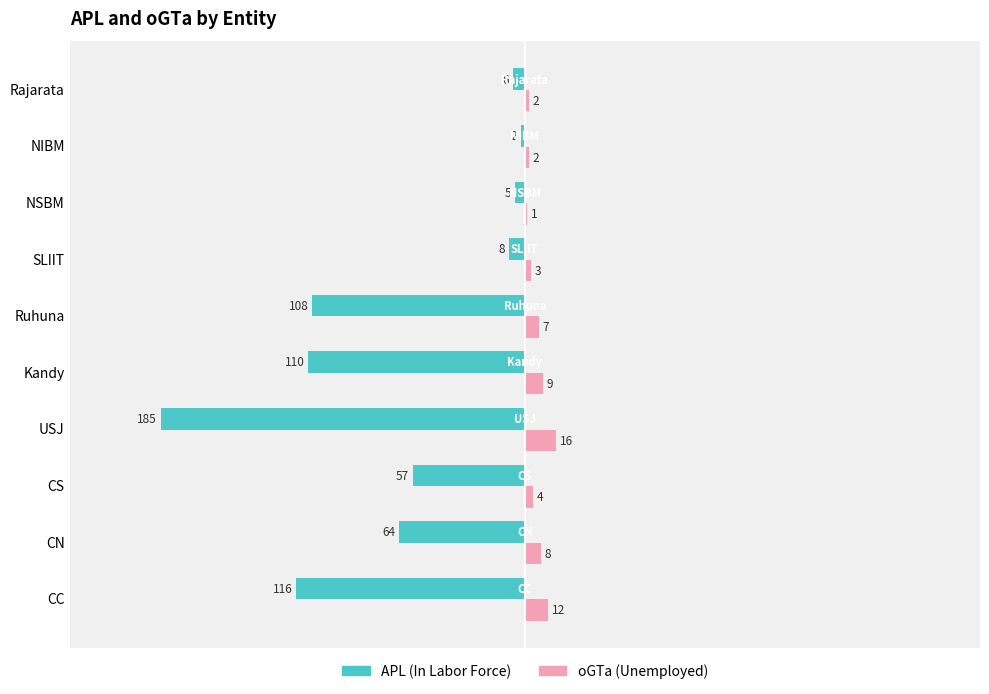

List the series in order of their peak value, highest first.

oGTa (Unemployed), APL (In Labor Force)